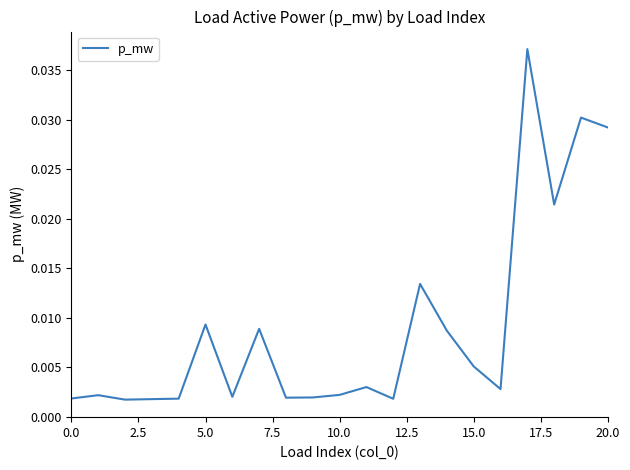

Is this an area chart (filled region under the line)?

No